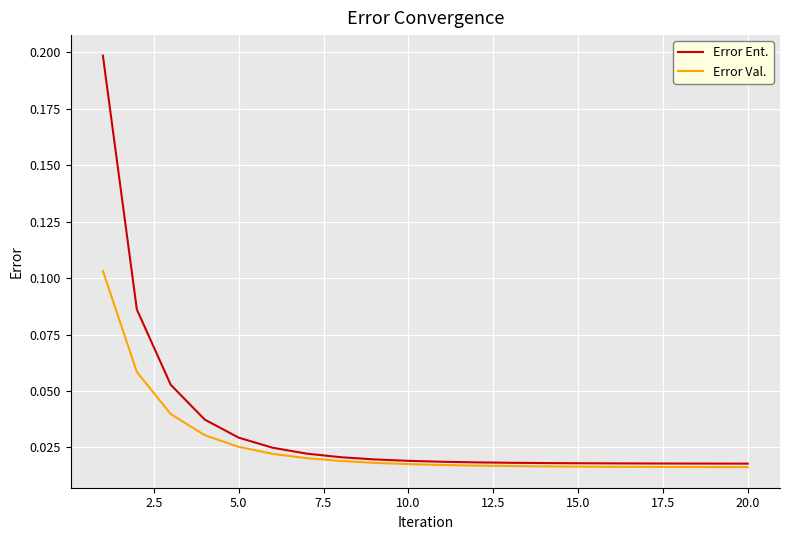

Which series has the widest spread of values?

Error Ent.